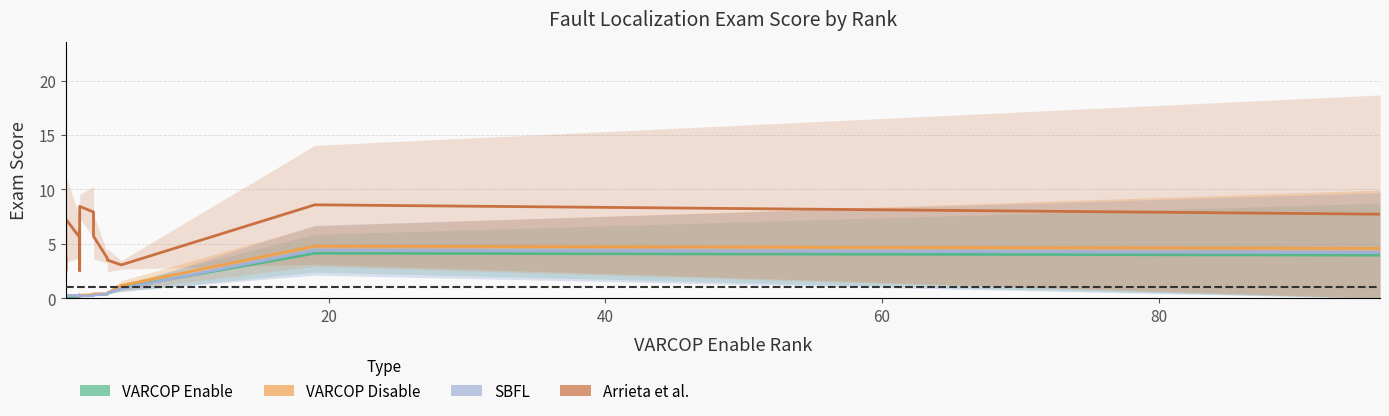

What value does the SBFL : EXAM series have at 60?

0.2